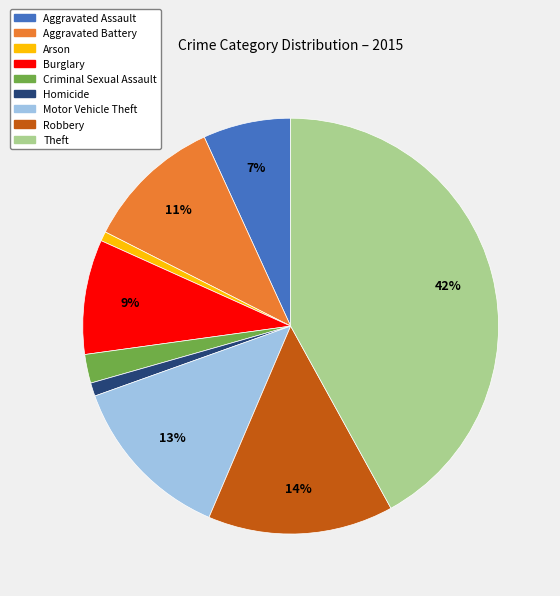

Which category has the biggest portion of the pie?

Theft